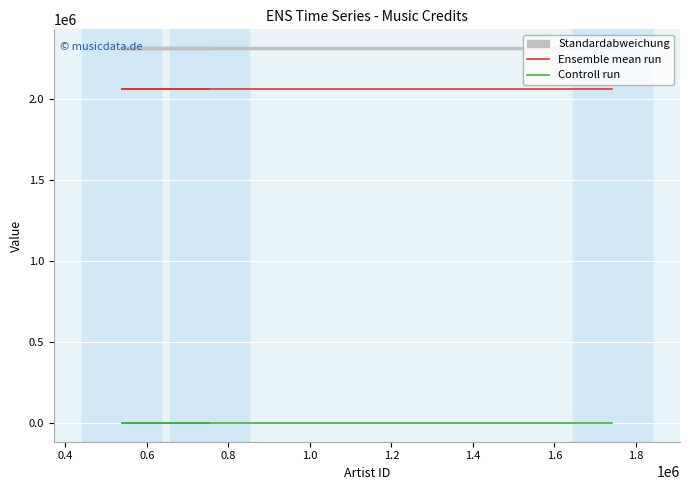

True or false: credit and songid cross at least once.

False